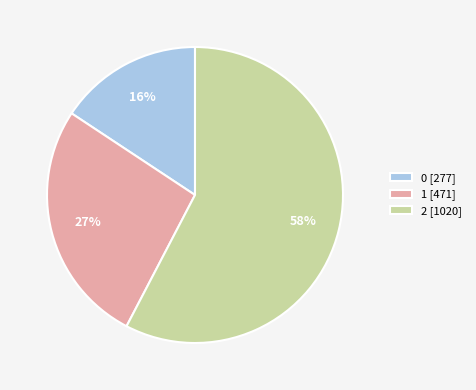

Rank the categories by value from lowest to highest.

0, 1, 2